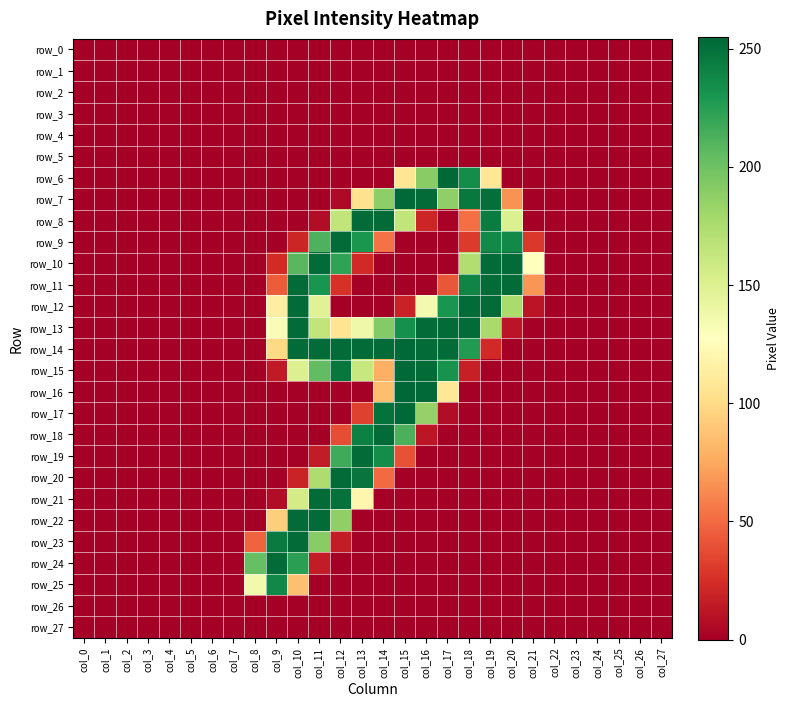

What is the sum of all row_8 values?

1312